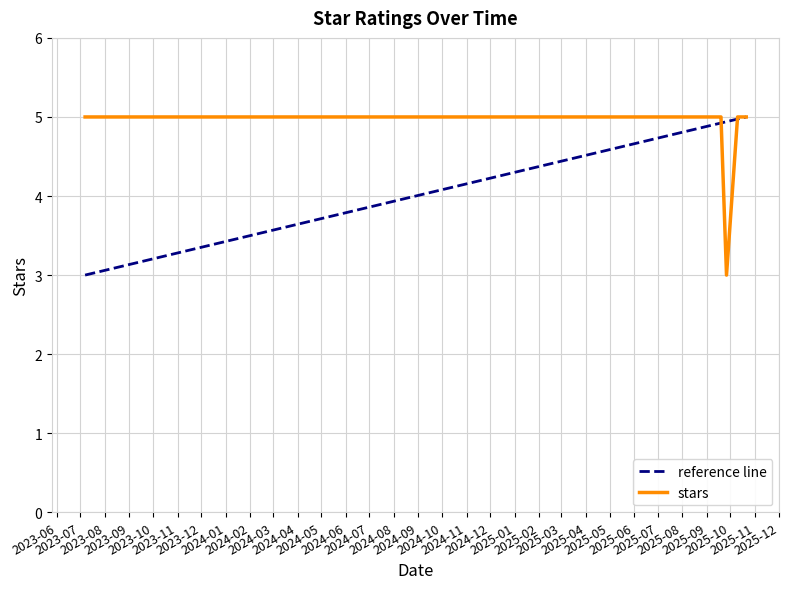

Reading right to left, transcribe all the data shown in this chart.

2025-10-21=5	2025-10-21=5	2025-10-10=5	2025-10-10=5	2025-09-26=3	2025-09-19=5	2025-09-19=5	2025-09-19=5	2025-09-18=5	2025-09-12=5	2025-09-12=5	2025-09-05=5	2025-09-02=5	2025-08-29=5	2025-08-28=5	2025-08-28=5	2025-08-27=5	2025-08-26=5	2025-08-26=5	2025-08-26=5	2023-07-07=5